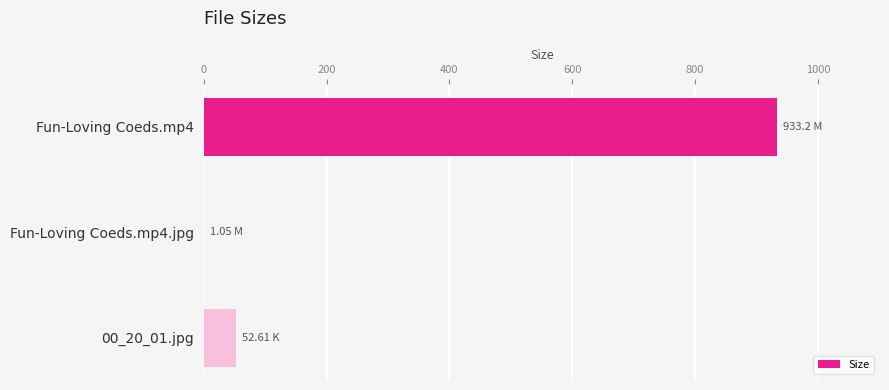

What is the sum of all values?

986.9